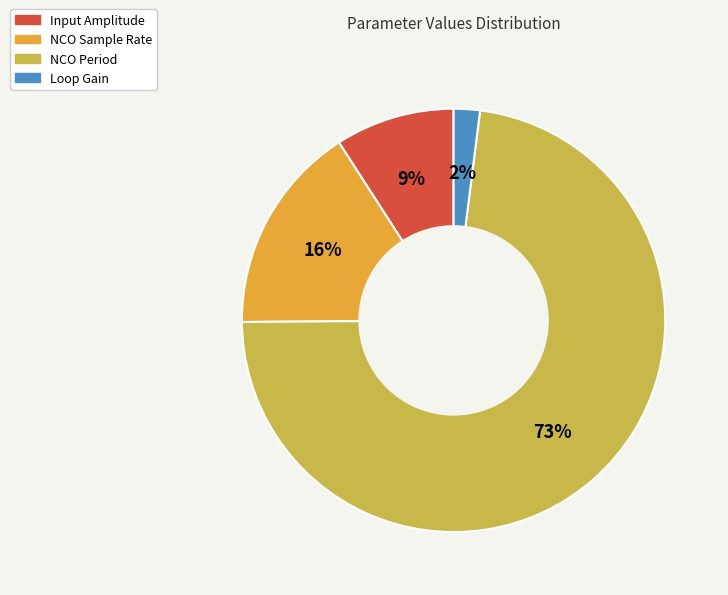

Which category has the smallest portion of the pie?

Loop Gain